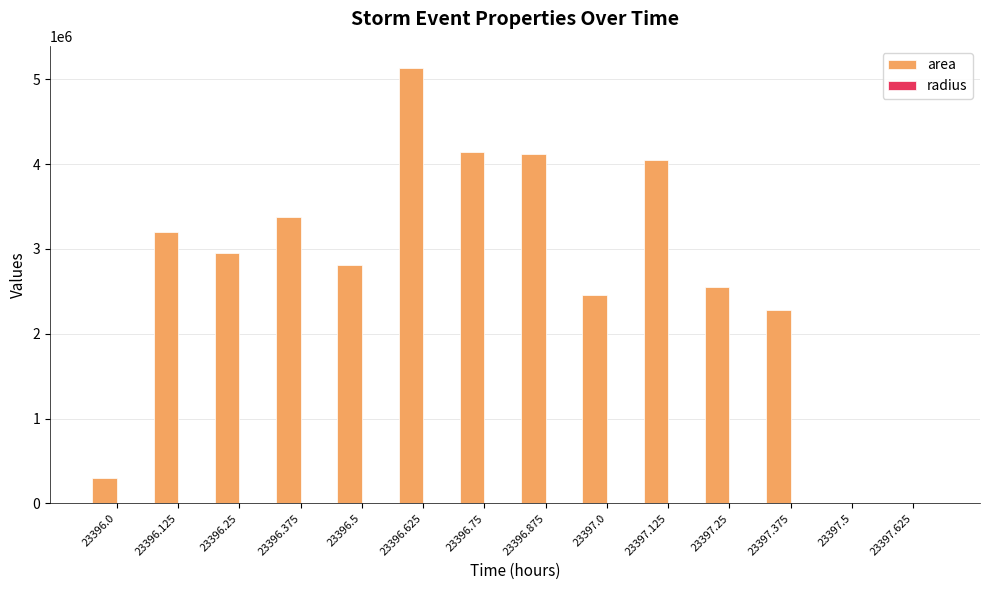

Which series changed the most between 23396.125 and 23396.75?

area